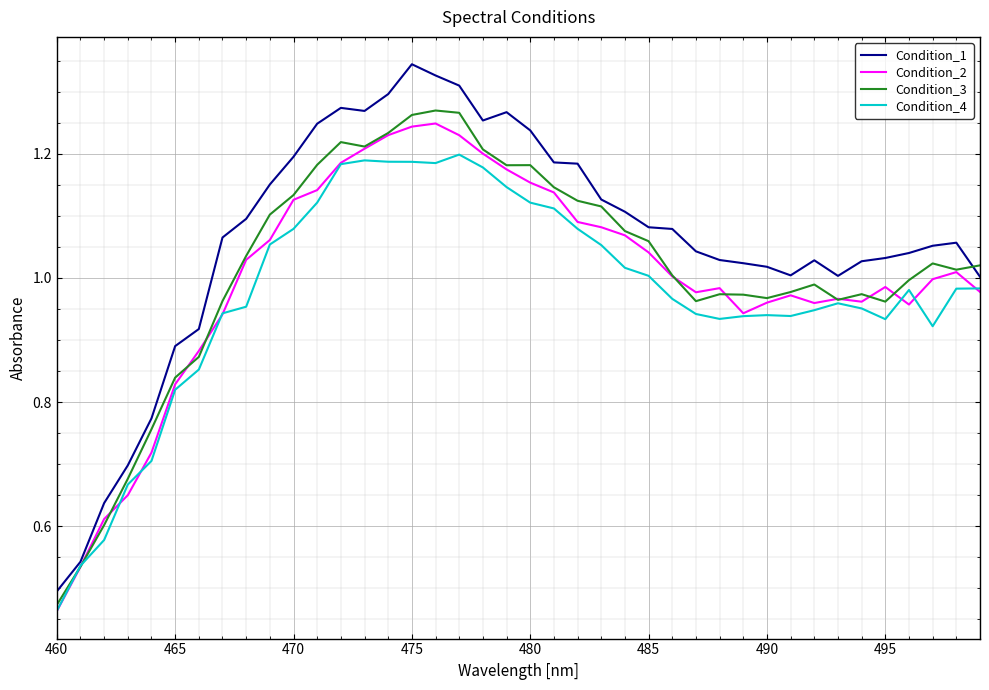

Which series has the largest total across all categories?

Condition_1